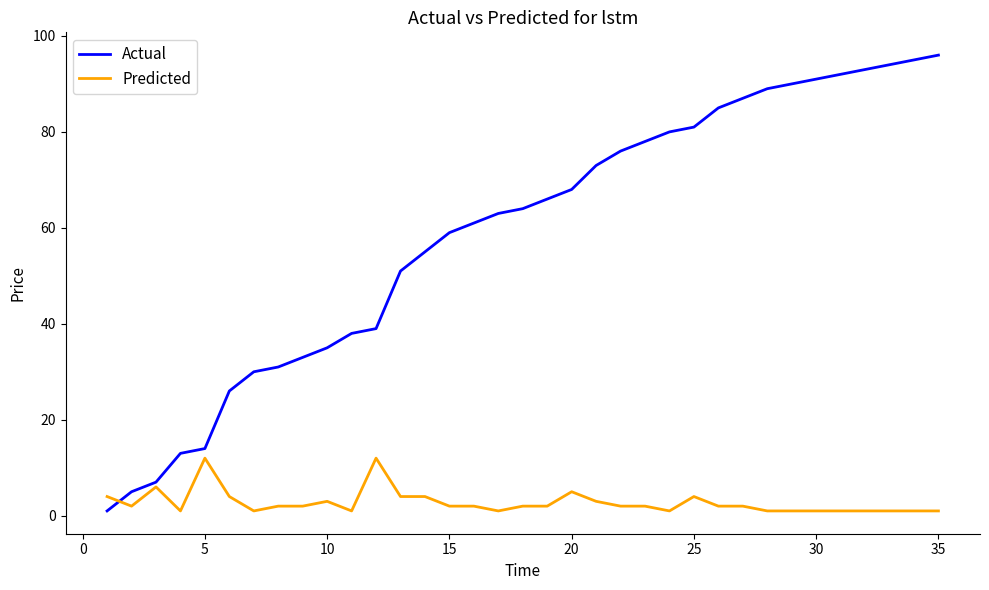

What is the average value of the Predicted series?

3